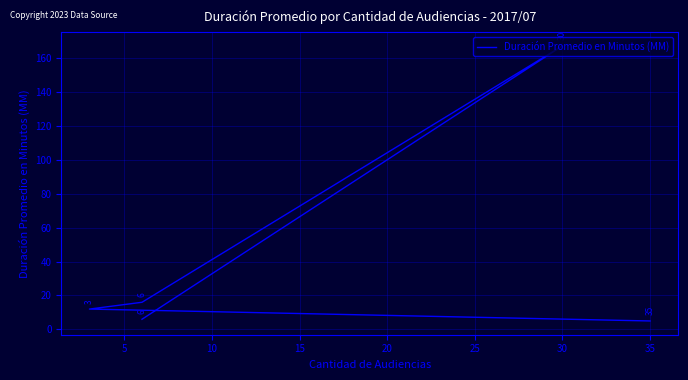

What is the approximate value at 5, to the nearest 10?

10